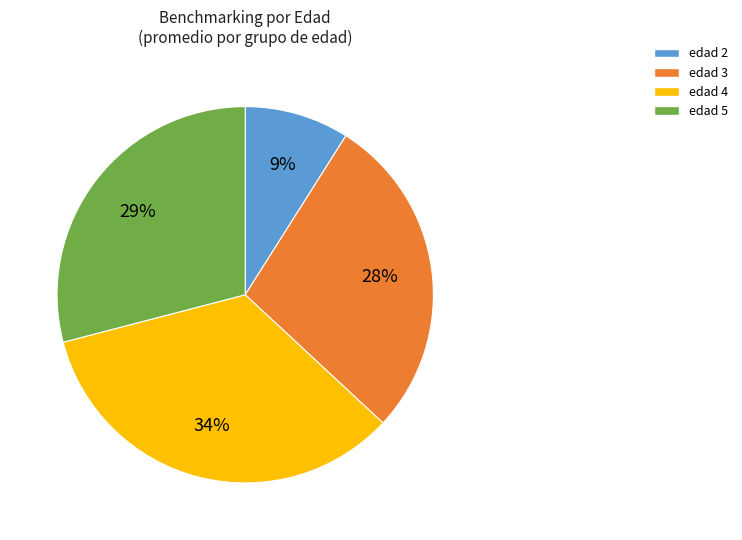

Rank the categories by value from lowest to highest.

edad 2, edad 3, edad 5, edad 4